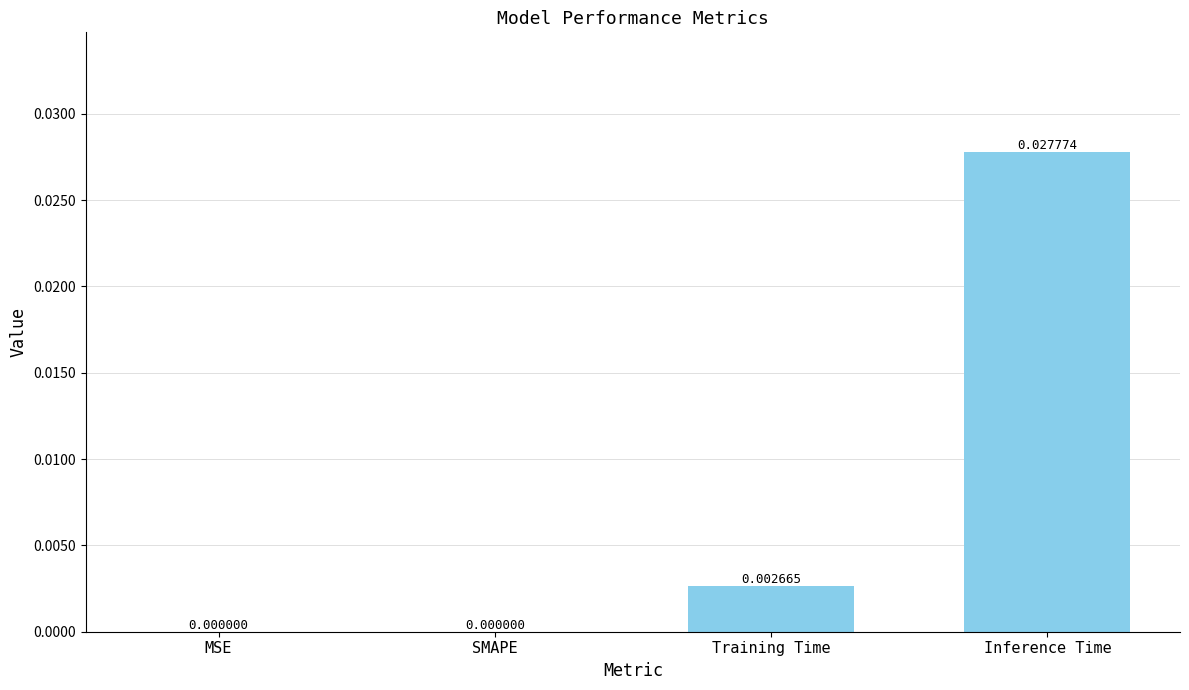

Which category has the highest value across all series?

Inference Time